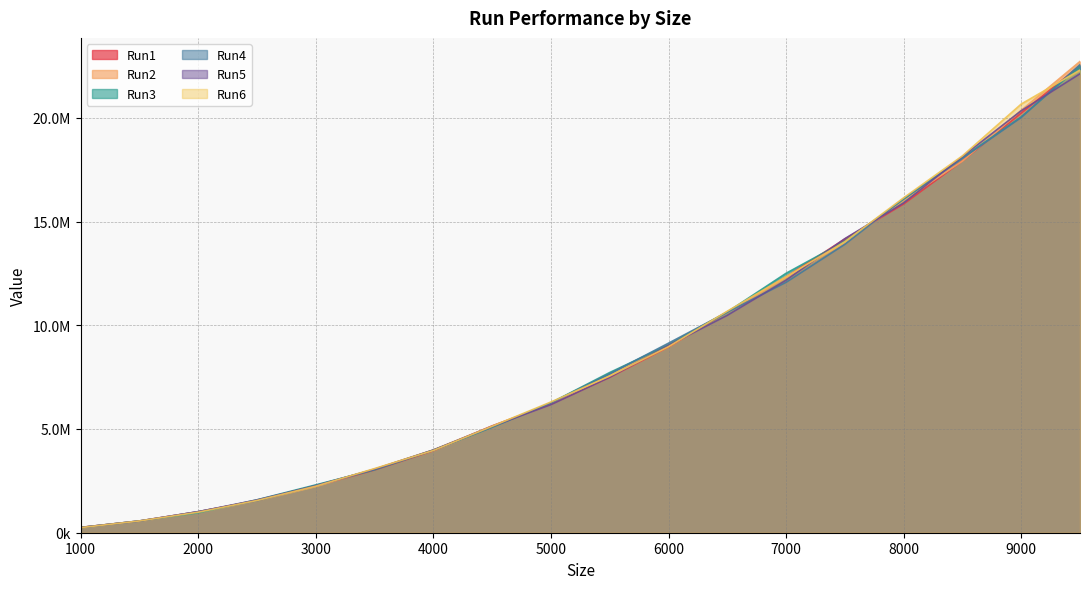

True or false: Run2 has more than 1 points higher than both neighbors.

False